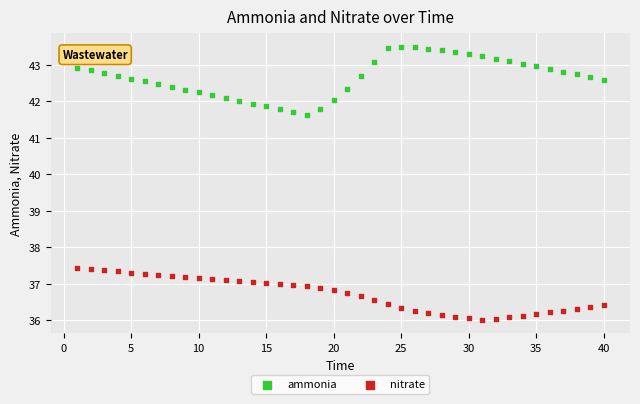

Which series has the widest spread of Y values?

ammonia